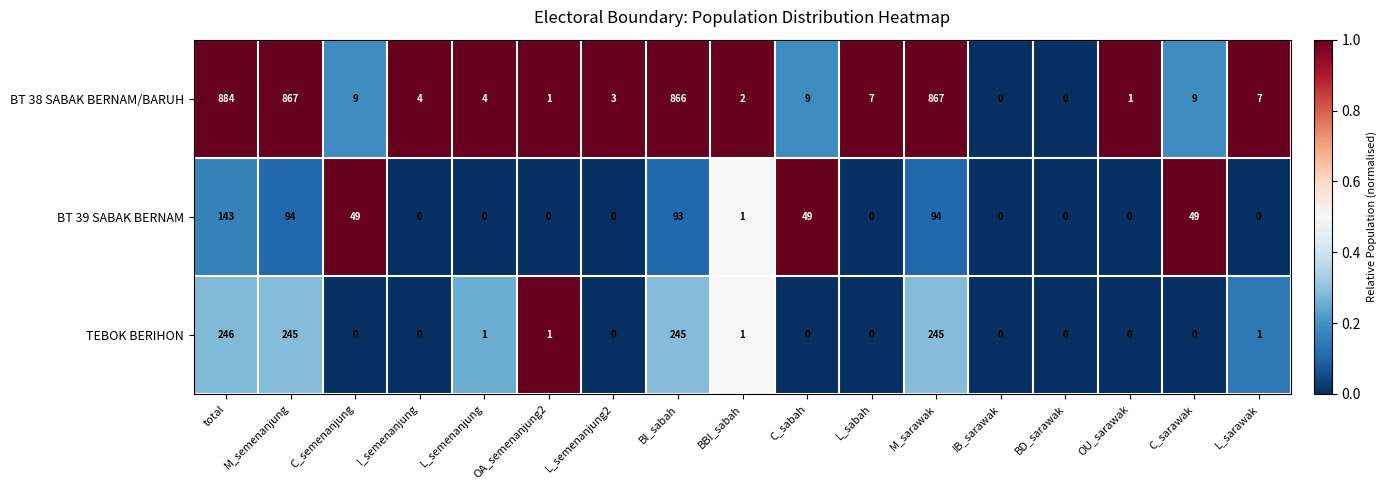

How many data points does each series have?

17